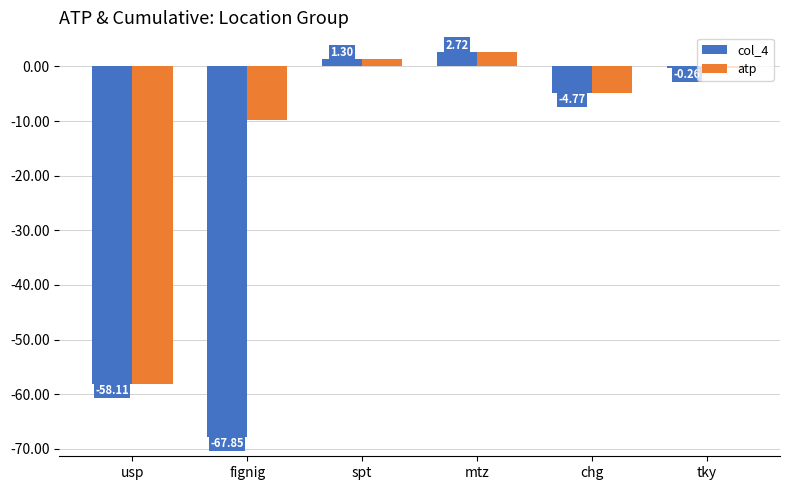

At which label does atp reach its minimum?

usp